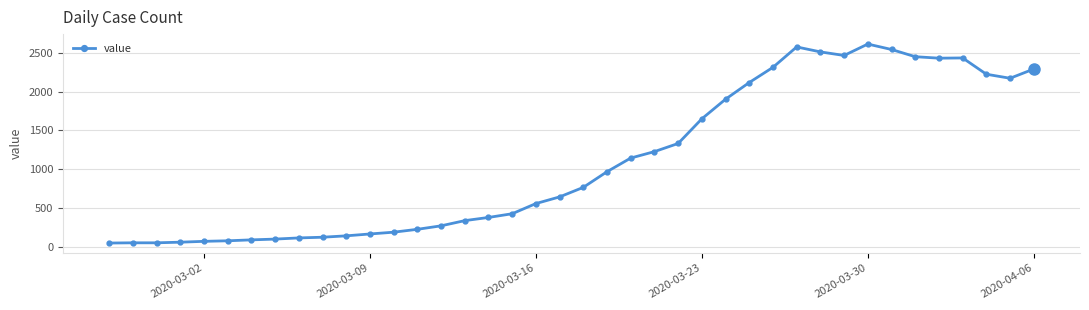

Does the chart display data point markers on the line(s)?

Yes